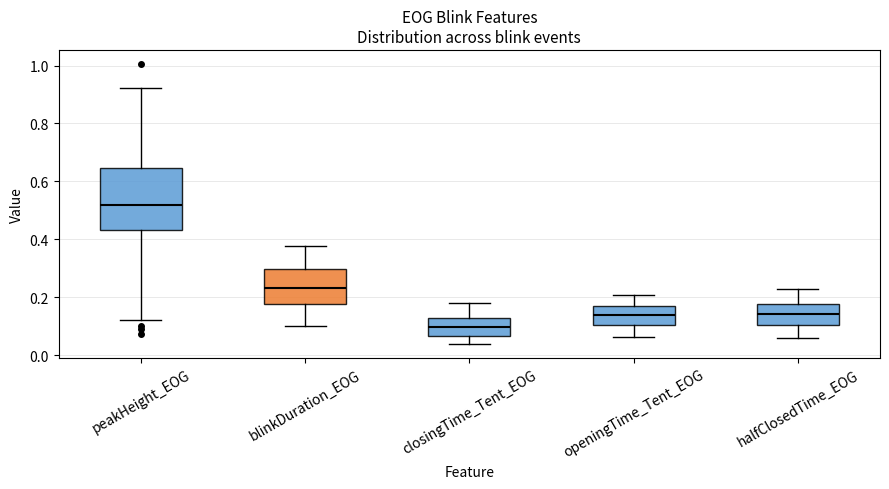

Where is the upper edge of the box for closingTime_Tent_EOG on the y-axis? The values are not printed on the chart, so give them approximately, as read against the axis.

0.12